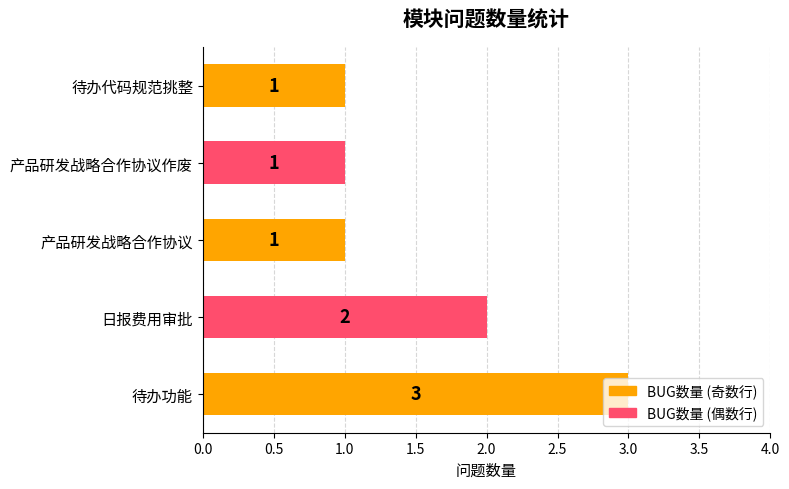

What is the minimum value shown in the chart?

1